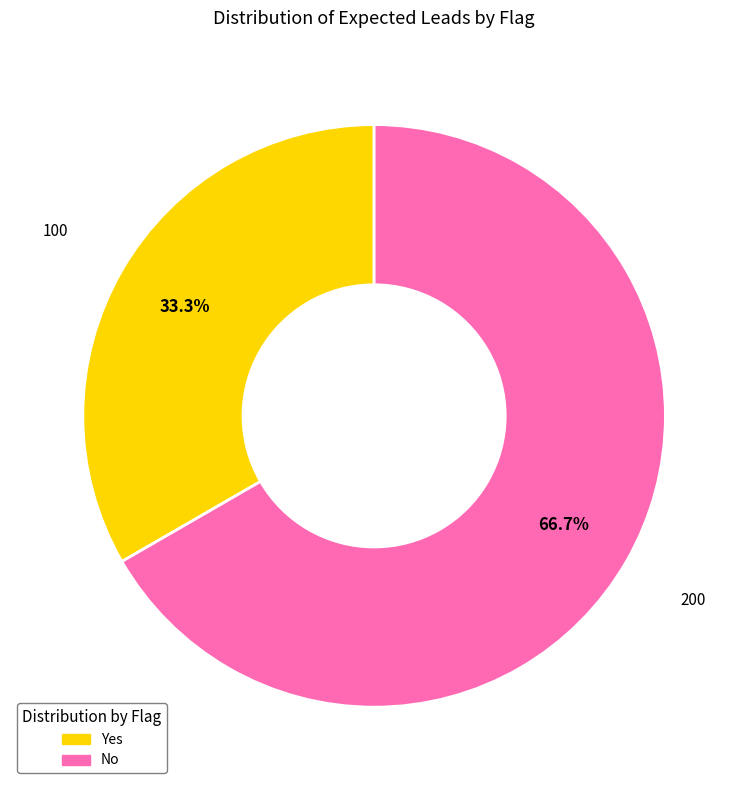

Is there a majority slice in this chart?

Yes